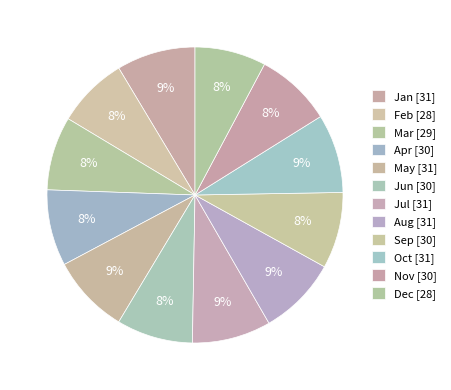

Count the number of slices in the pie.

12